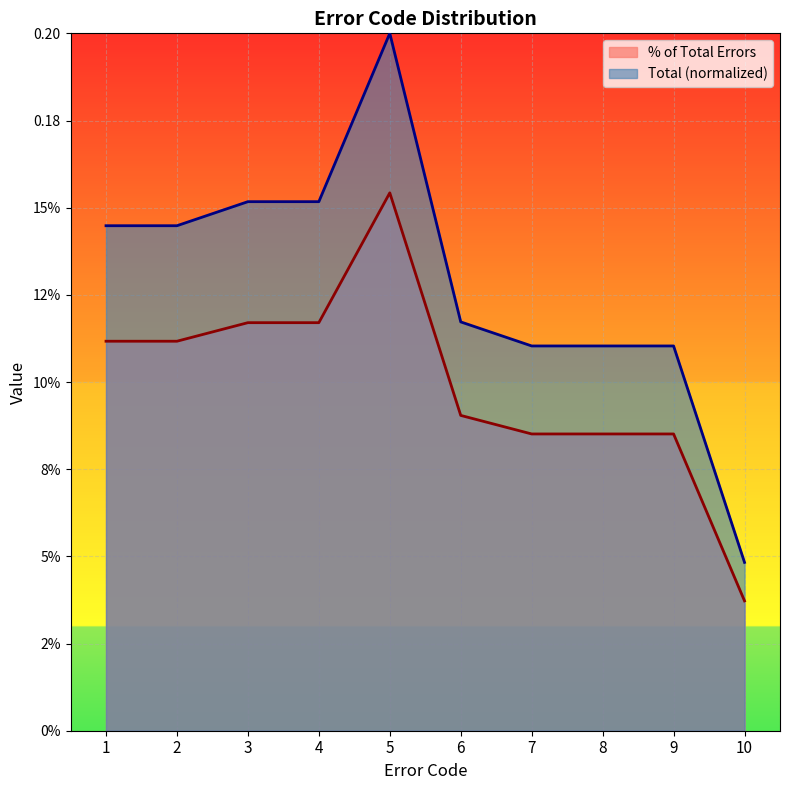

What is the difference between the maximum and minimum values in the Total series?

0.2